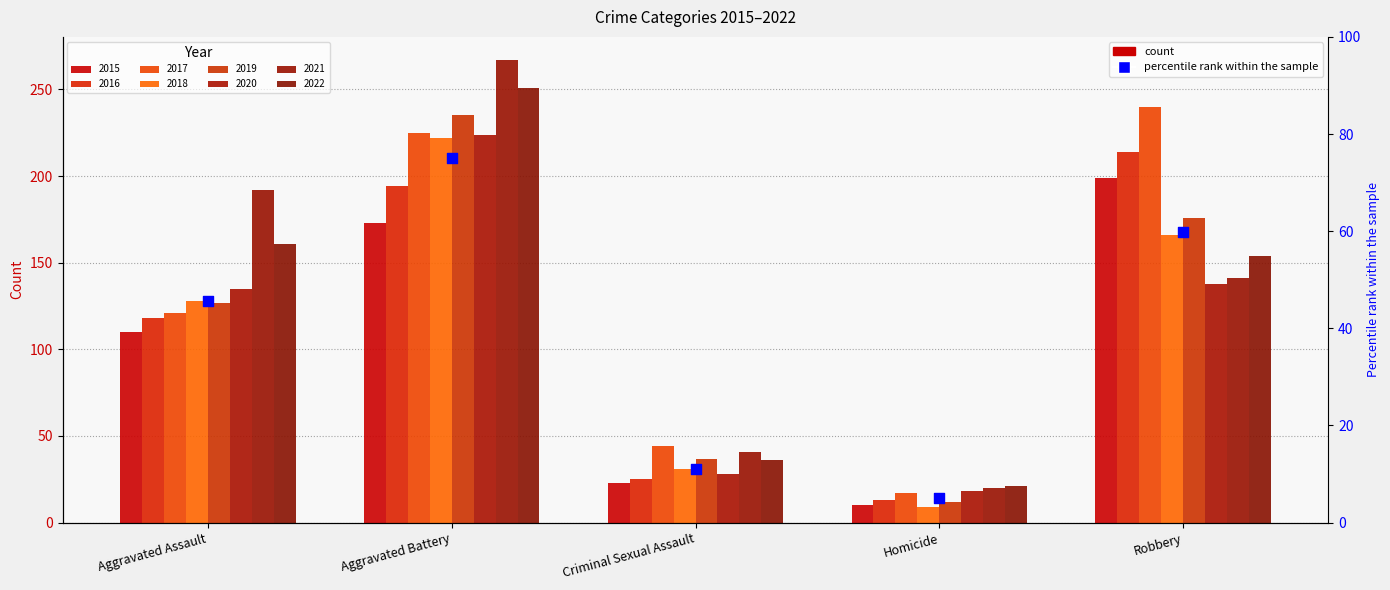

Approximately how many times larger is the value at Criminal Sexual Assault compared to Aggravated Assault?

0.2